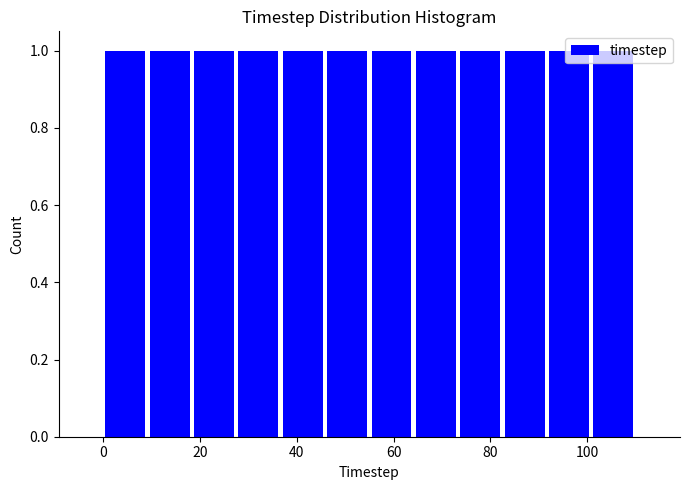

What is the height of the bar covering 64 to 74 on the x-axis? Neither the bar edges nor the heights are printed on the chart, so give them approximately, as read against the axes.

1